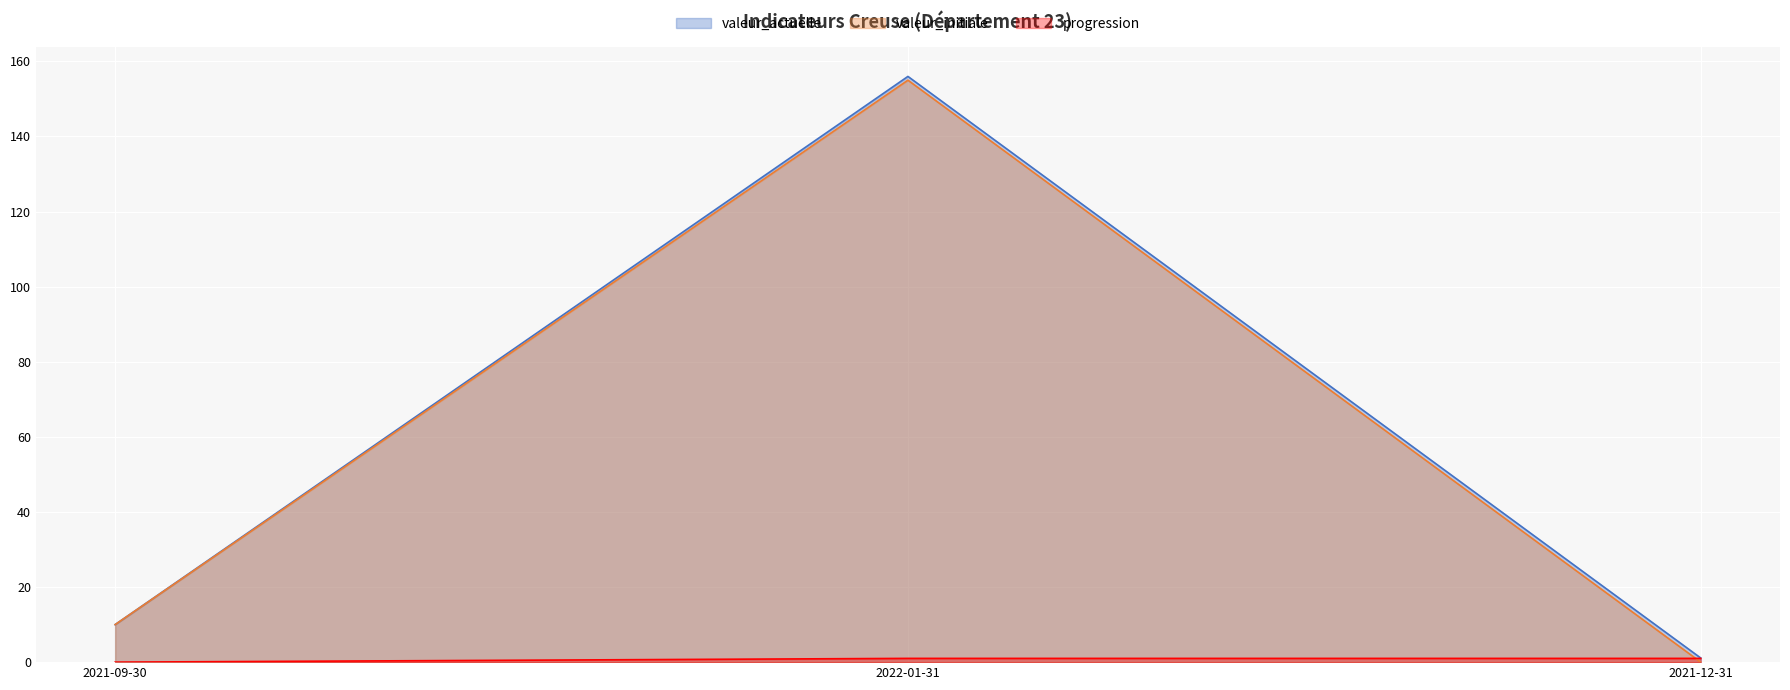

Does the chart display data point markers on the line(s)?

No